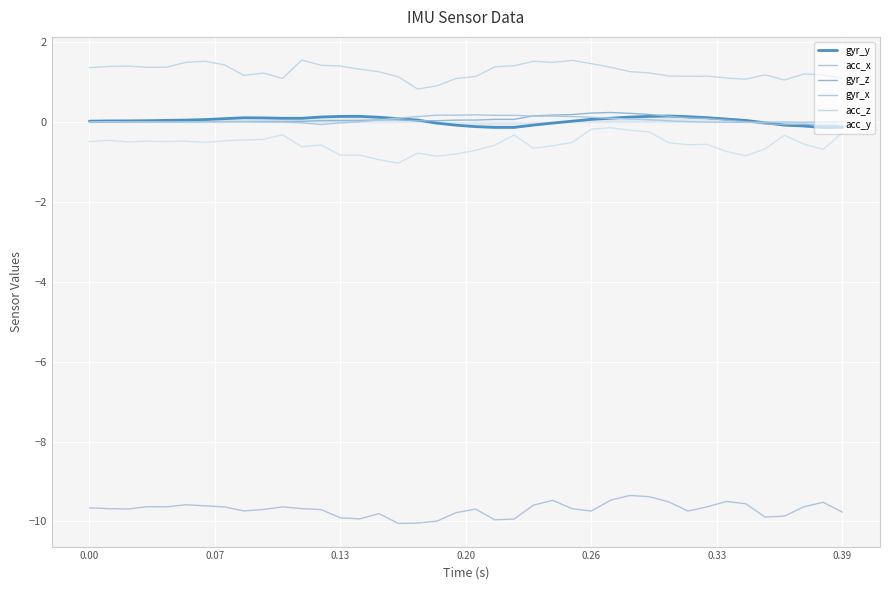

Which series has the largest range (max minus min)?

acc_y